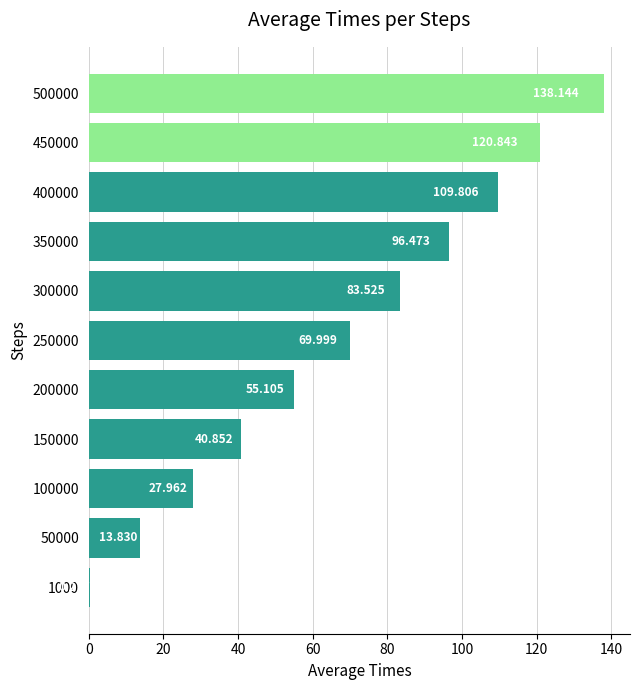

How many data points are above 69?

6